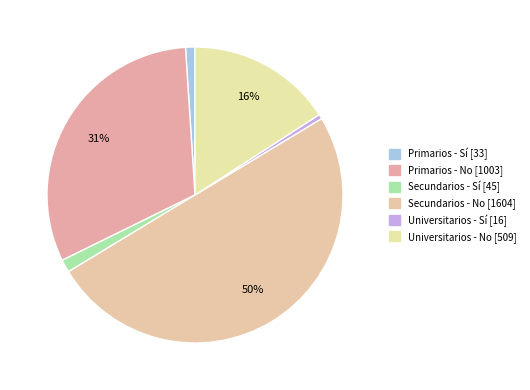

To the nearest percent, what is the combined percentage of Universitarios - No and Universitarios - Sí?

16%